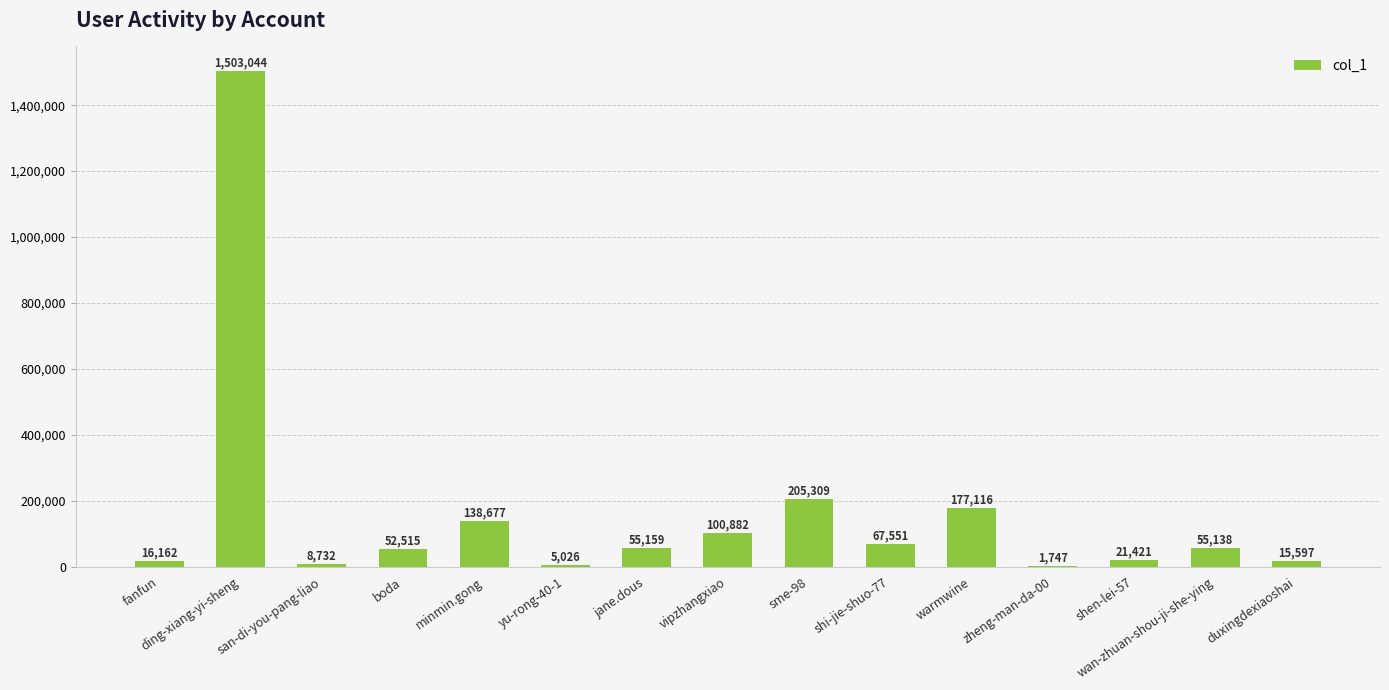

Where is the data nearest to the value 752395?

sme-98